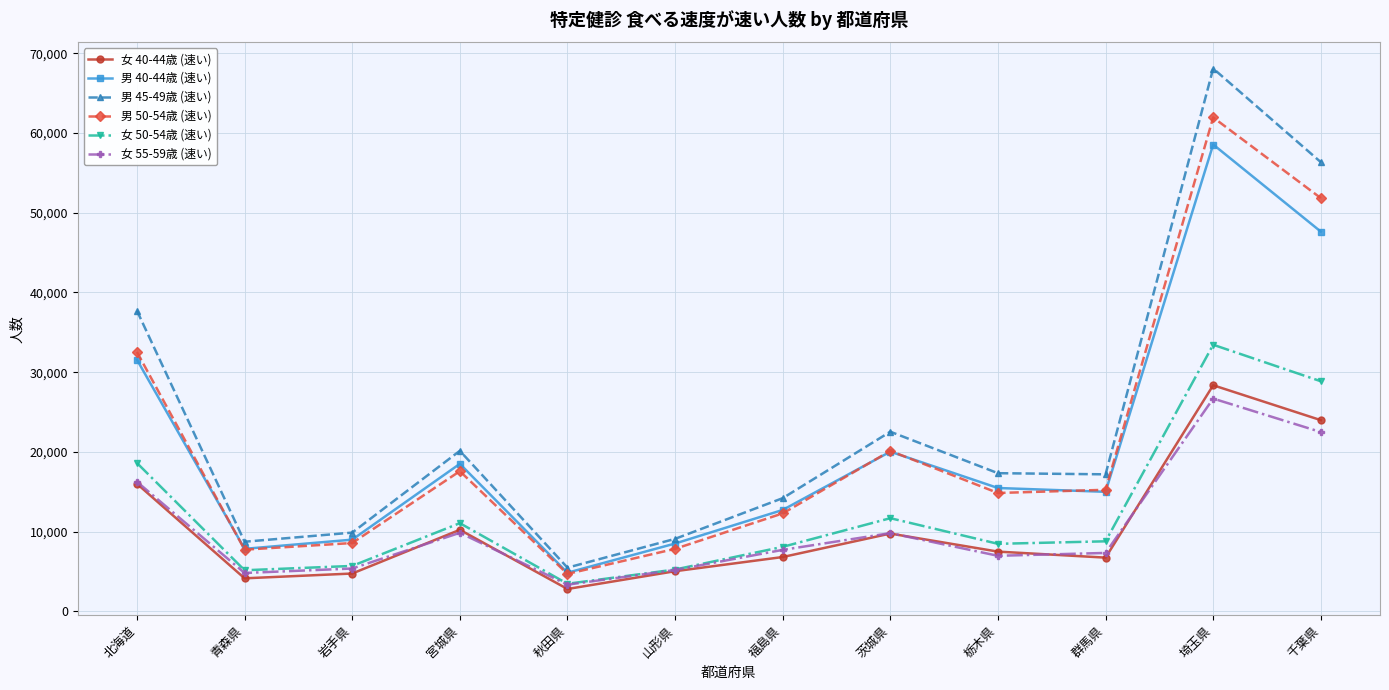

What position from the left is 宮城県?

4